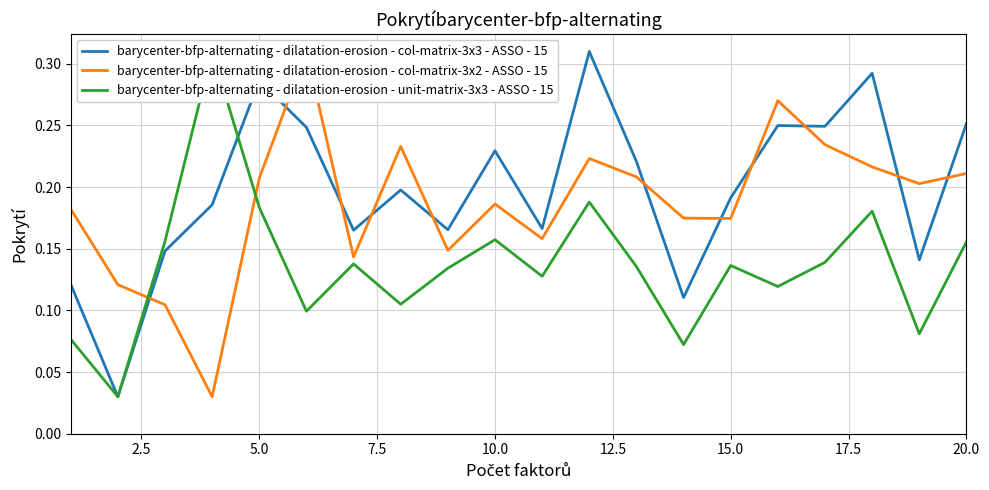

How many lines are shown in the chart?

3